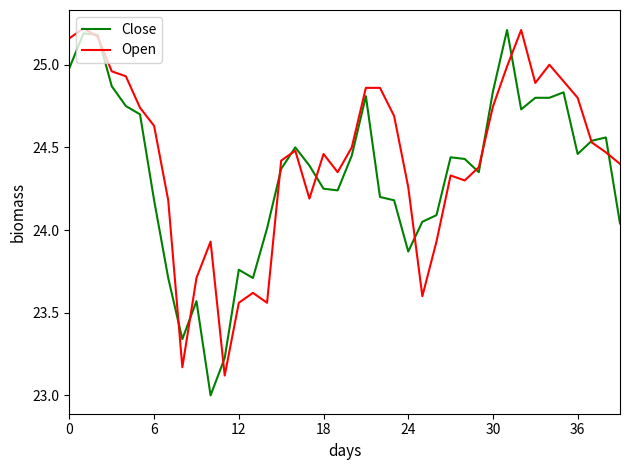

After their last crossing, which series has the higher values: Open or Close?

Open